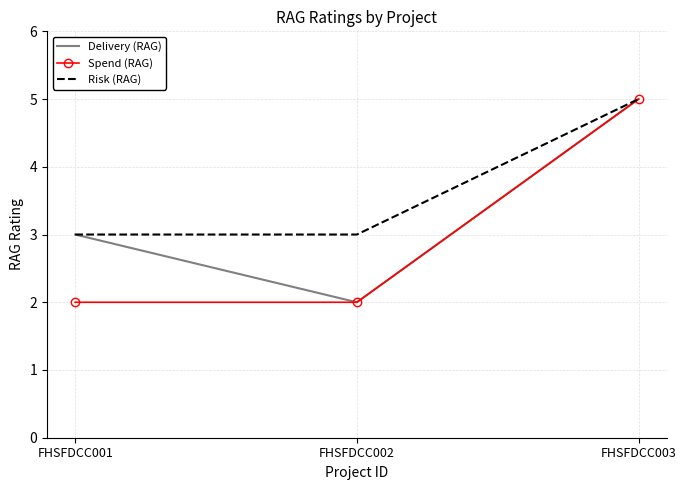

Is the value of Spend (RAG) at FHSFDCC003 greater than the value of Risk (RAG) at FHSFDCC002?

Yes